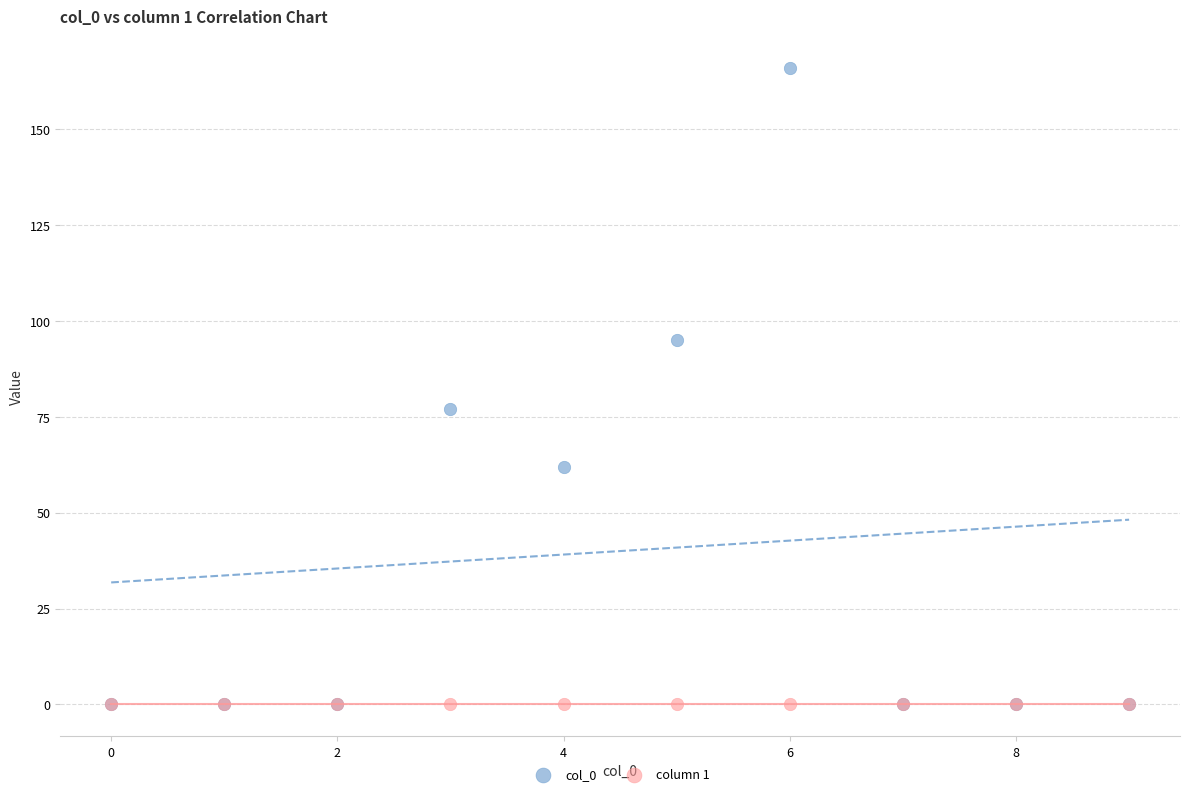

Across all series, what Y value is closest to 83?

77